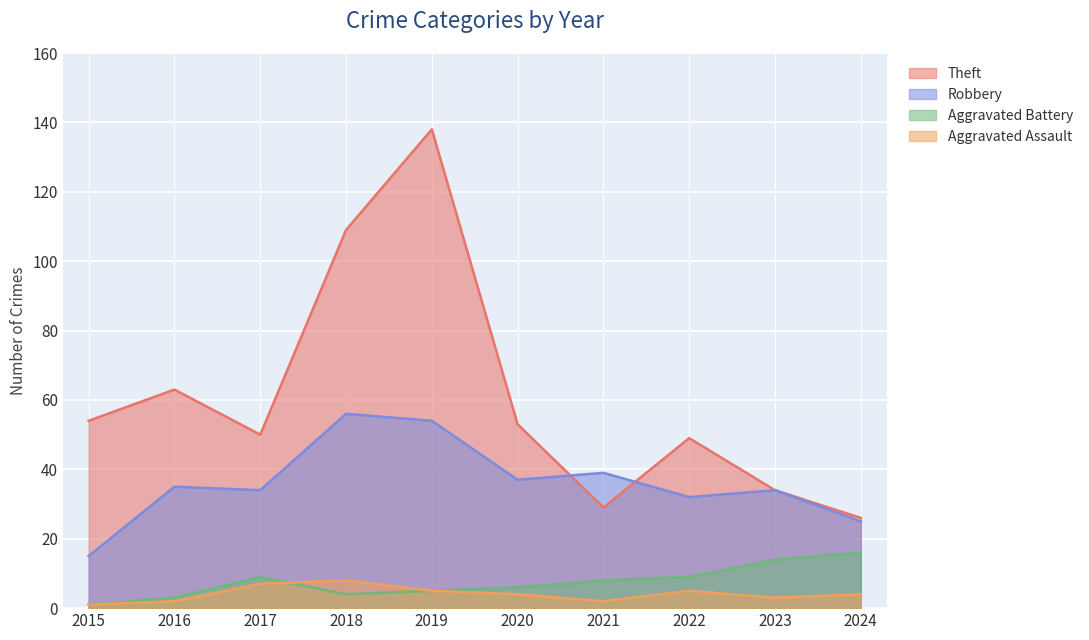

True or false: Robbery has a value of 39 at 2021.

True